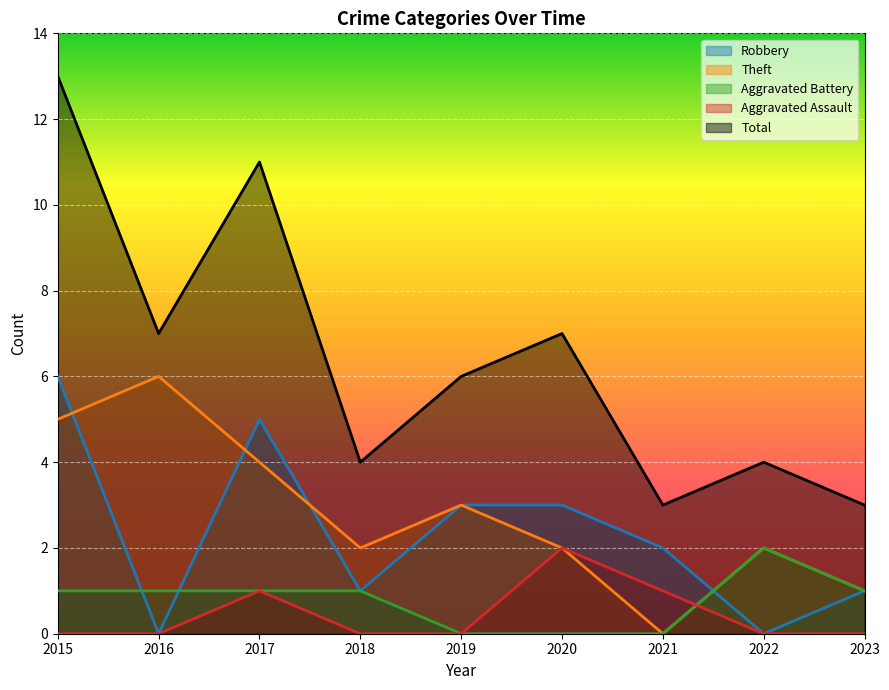

Between which two adjacent categories do Robbery and Aggravated Battery first intersect?

2015 and 2016